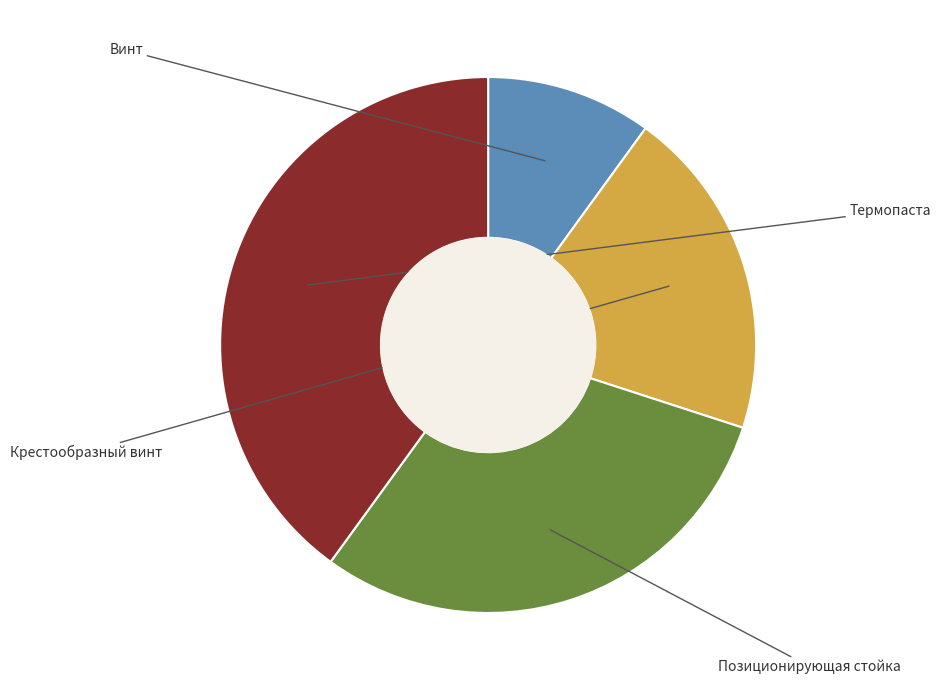

To the nearest percent, what portion does Термопаста represent?

40%